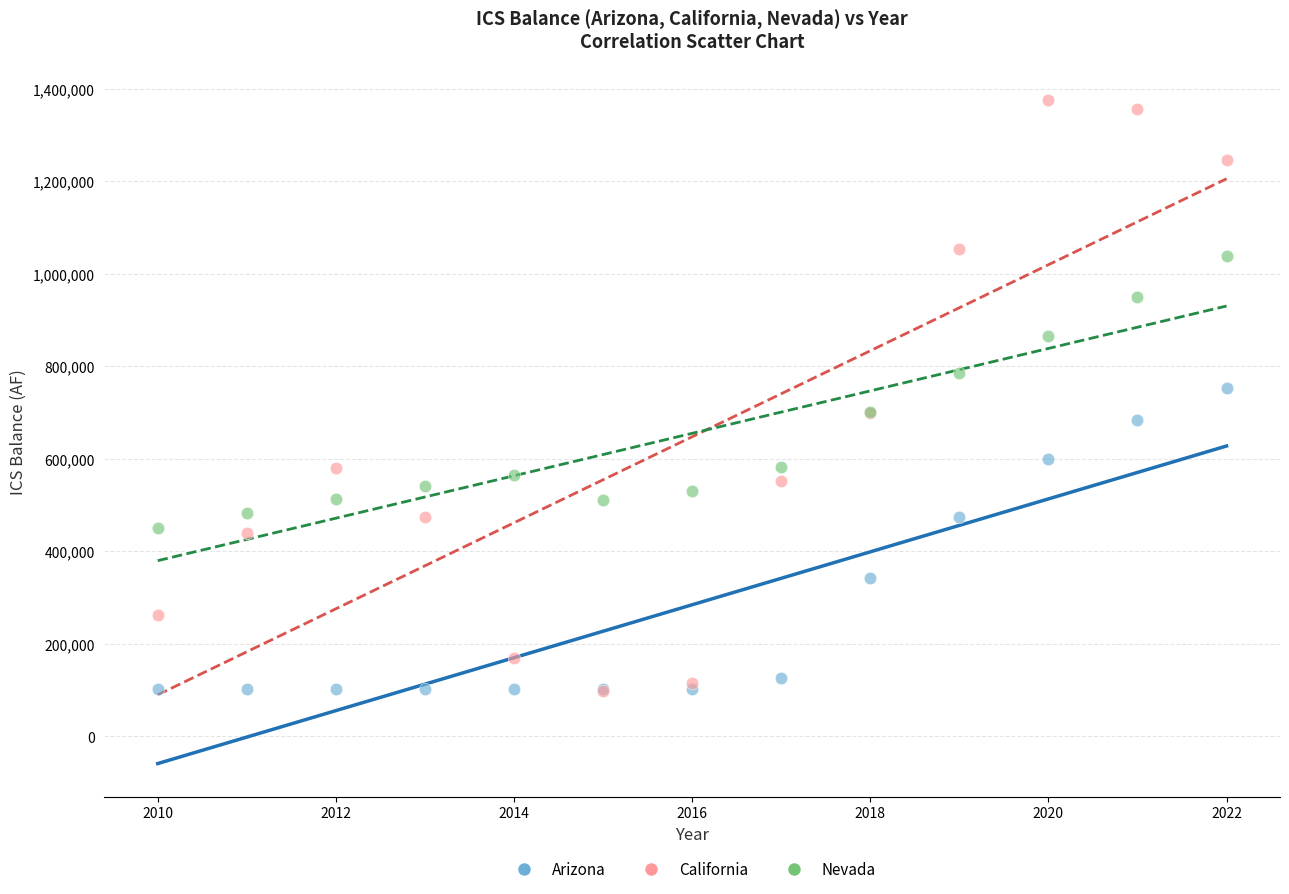

What are all the series names shown in the legend?

Arizona, California, Nevada